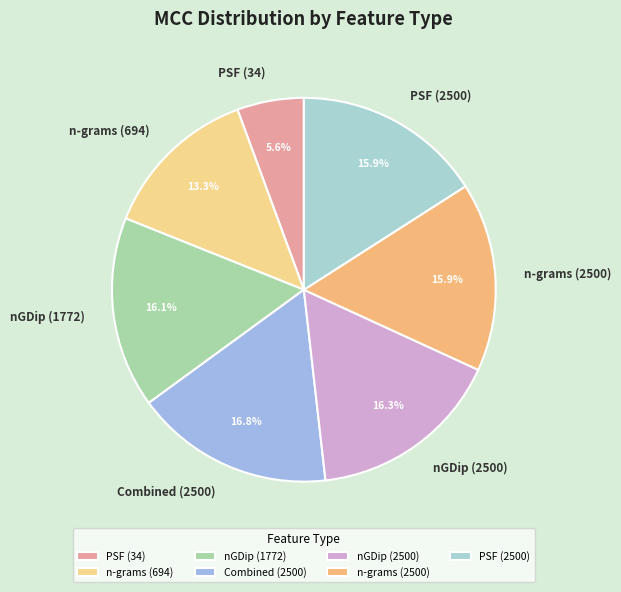

Do n-grams (2500) and nGDip (1772) together represent more than half of the pie?

No